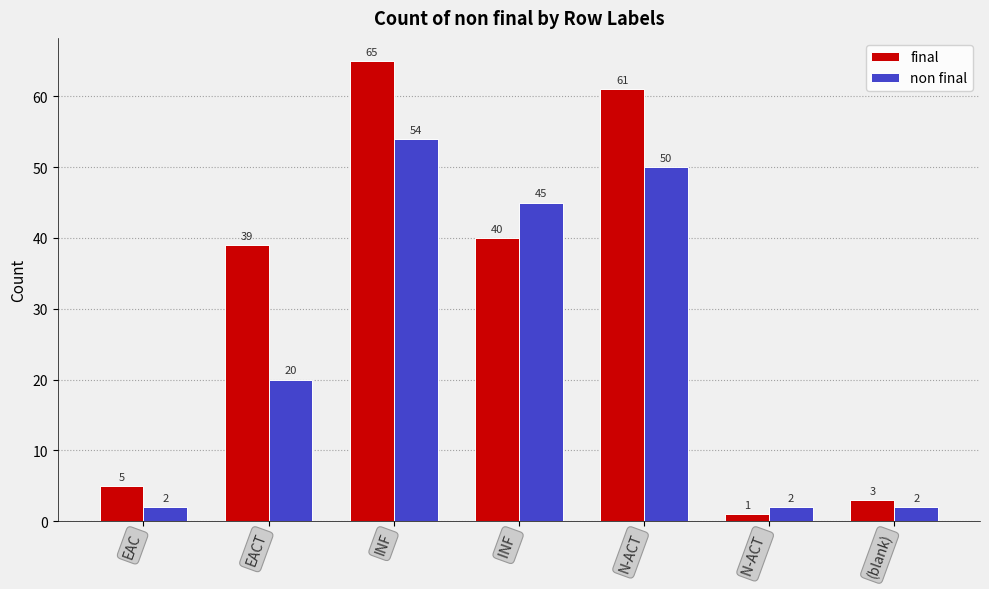

Reading right to left, what are all the values shown in this chart?

final: 3	1	61	40	65	39	5
non final: 2	2	50	45	54	20	2